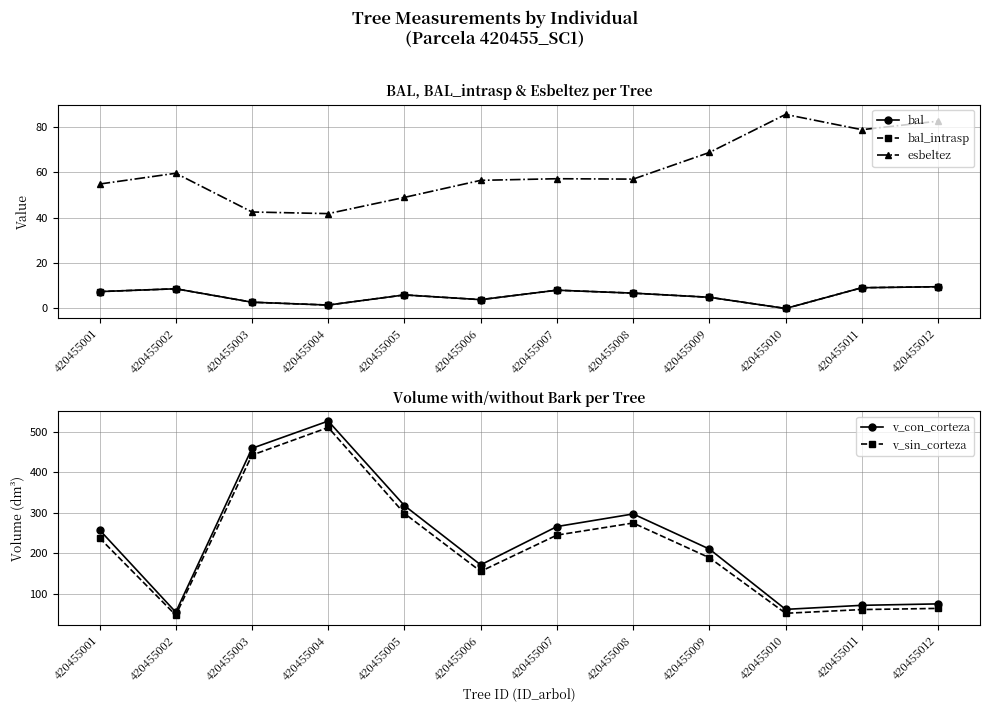

How many interior local valleys does the v_sin_corteza series have?

3